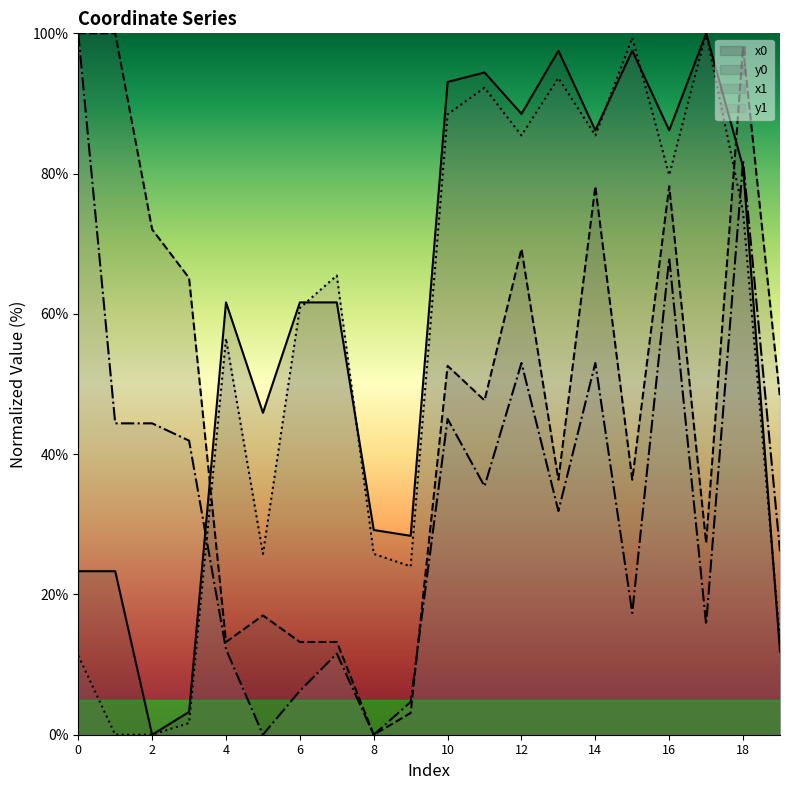

List the series in order of their overall mean, highest first.

x0, x1, y0, y1